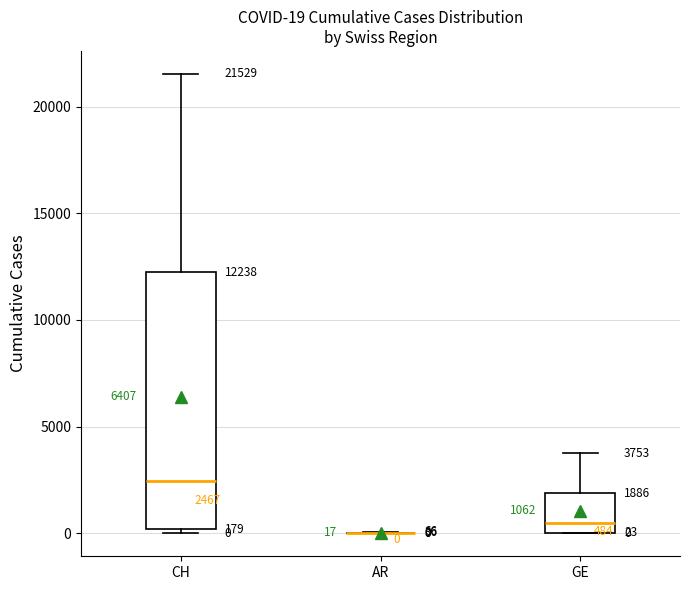

Comparing the boxes themselves (not the whiskers), which one is the tallest?

CH